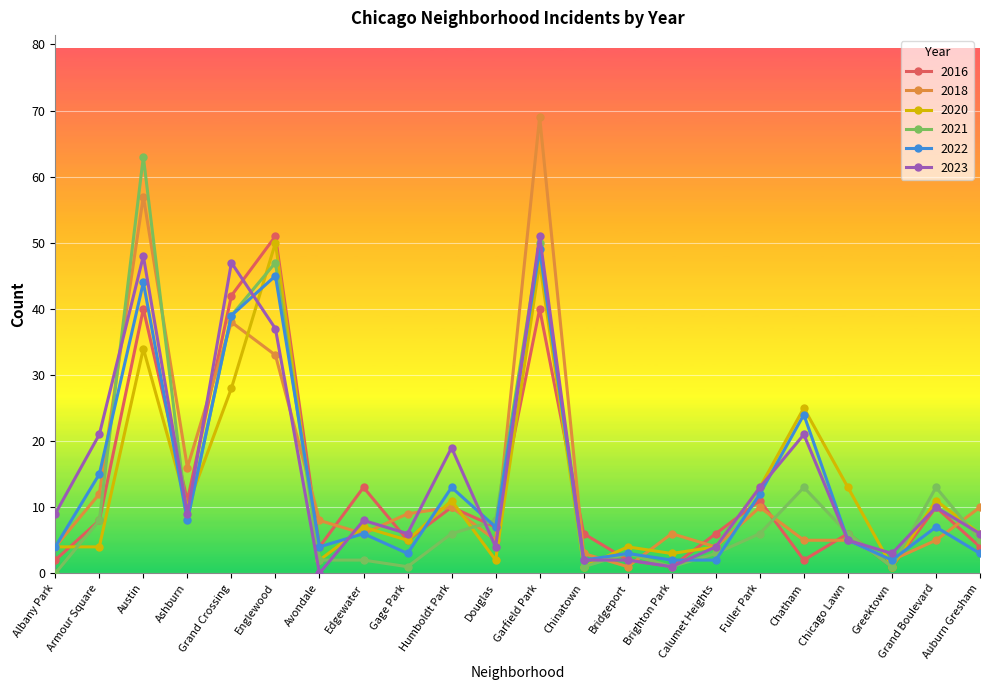

Reading left to right, what are all the values shown in this chart?

2016: Albany Park=2	Armour Square=8	Austin=40	Ashburn=11	Grand Crossing=42	Englewood=51	Avondale=4	Edgewater=13	Gage Park=5	Humboldt Park=10	Douglas=7	Garfield Park=40	Chinatown=6	Bridgeport=2	Brighton Park=1	Calumet Heights=6	Fuller Park=11	Chatham=2	Chicago Lawn=6	Greektown=1	Grand Boulevard=10	Auburn Gresham=4
2018: Albany Park=4	Armour Square=12	Austin=57	Ashburn=16	Grand Crossing=38	Englewood=33	Avondale=8	Edgewater=6	Gage Park=9	Humboldt Park=10	Douglas=5	Garfield Park=69	Chinatown=3	Bridgeport=1	Brighton Park=6	Calumet Heights=4	Fuller Park=10	Chatham=5	Chicago Lawn=5	Greektown=2	Grand Boulevard=5	Auburn Gresham=10
2020: Albany Park=4	Armour Square=4	Austin=34	Ashburn=10	Grand Crossing=28	Englewood=50	Avondale=2	Edgewater=7	Gage Park=5	Humboldt Park=11	Douglas=2	Garfield Park=47	Chinatown=1	Bridgeport=4	Brighton Park=3	Calumet Heights=4	Fuller Park=13	Chatham=25	Chicago Lawn=13	Greektown=1	Grand Boulevard=11	Auburn Gresham=6
2021: Albany Park=0	Armour Square=8	Austin=63	Ashburn=8	Grand Crossing=39	Englewood=47	Avondale=2	Edgewater=2	Gage Park=1	Humboldt Park=6	Douglas=8	Garfield Park=50	Chinatown=1	Bridgeport=3	Brighton Park=1	Calumet Heights=3	Fuller Park=6	Chatham=13	Chicago Lawn=6	Greektown=1	Grand Boulevard=13	Auburn Gresham=5
2022: Albany Park=4	Armour Square=15	Austin=44	Ashburn=8	Grand Crossing=39	Englewood=45	Avondale=4	Edgewater=6	Gage Park=3	Humboldt Park=13	Douglas=7	Garfield Park=49	Chinatown=2	Bridgeport=3	Brighton Park=2	Calumet Heights=2	Fuller Park=12	Chatham=24	Chicago Lawn=5	Greektown=2	Grand Boulevard=7	Auburn Gresham=3
2023: Albany Park=9	Armour Square=21	Austin=48	Ashburn=9	Grand Crossing=47	Englewood=37	Avondale=0	Edgewater=8	Gage Park=6	Humboldt Park=19	Douglas=4	Garfield Park=51	Chinatown=2	Bridgeport=2	Brighton Park=1	Calumet Heights=4	Fuller Park=13	Chatham=21	Chicago Lawn=5	Greektown=3	Grand Boulevard=10	Auburn Gresham=6